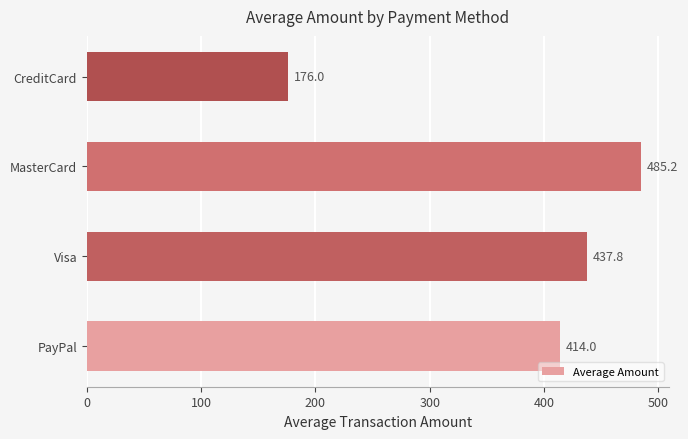

What is the minimum value shown in the chart?

176.0